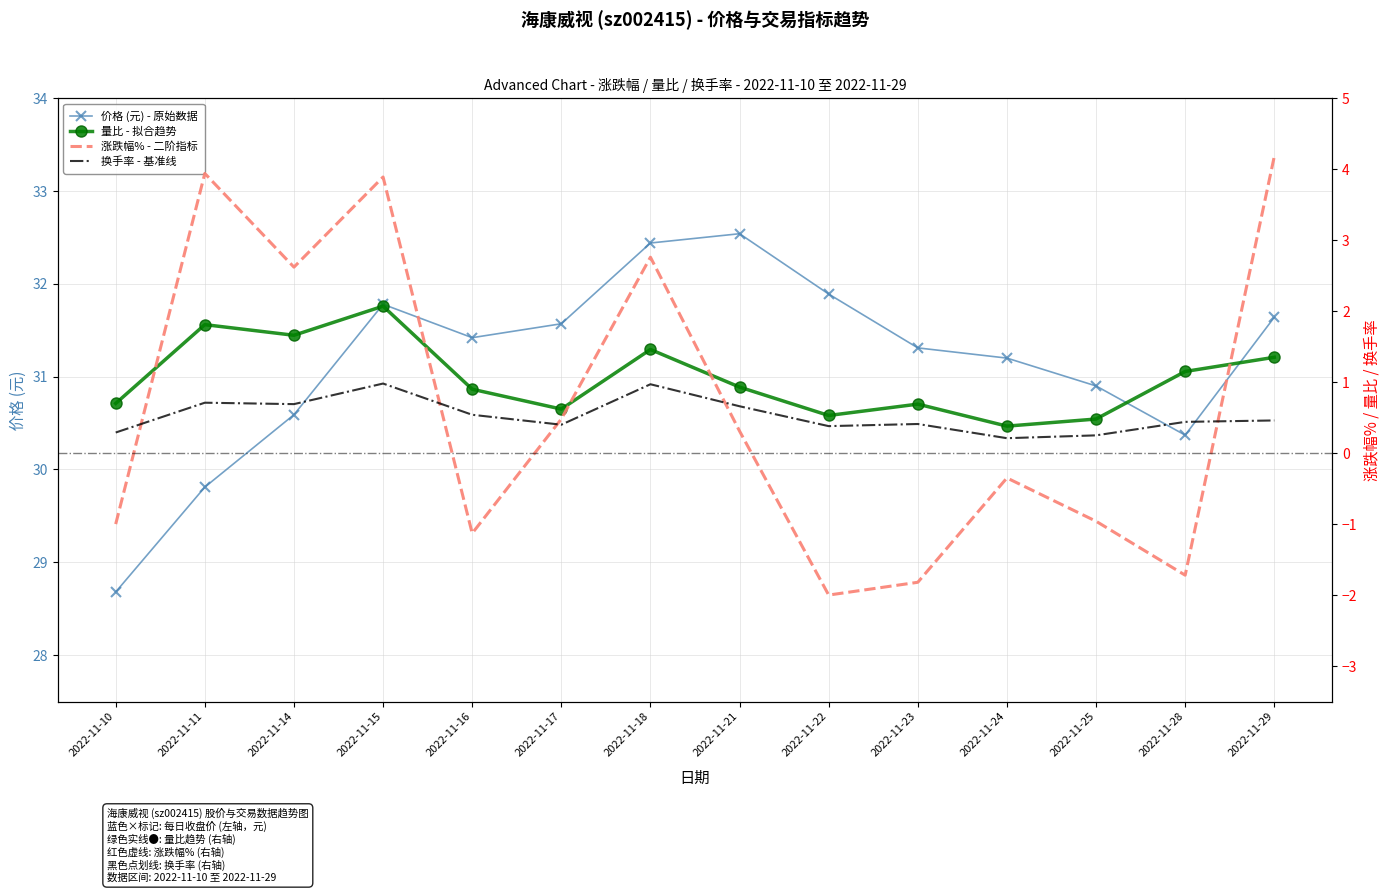

Where is the first local minimum for 量比 - 拟合趋势?

2022-11-14